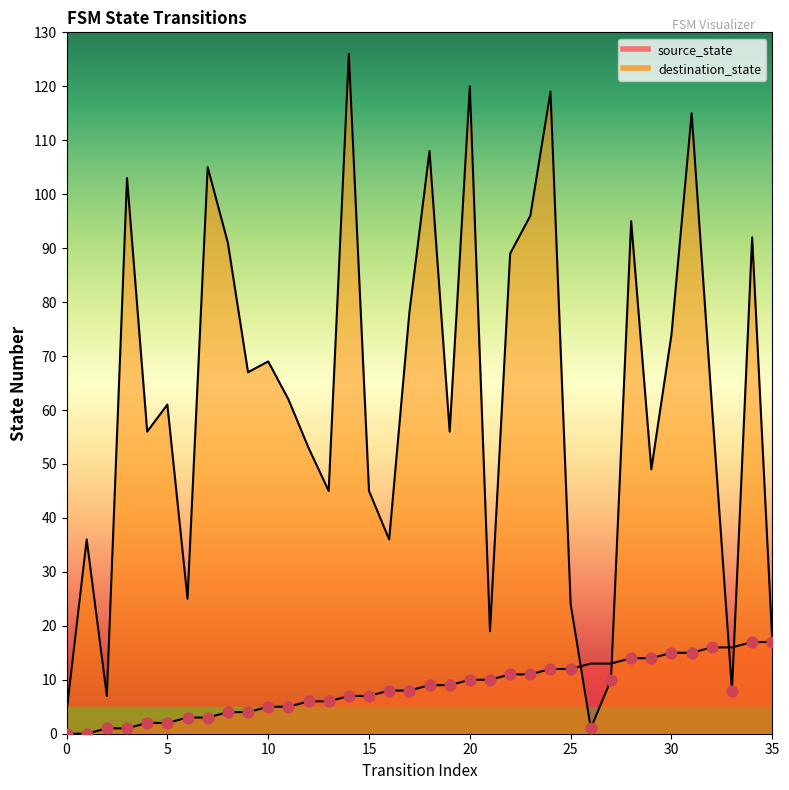

What is the total value across all series at 4?

58